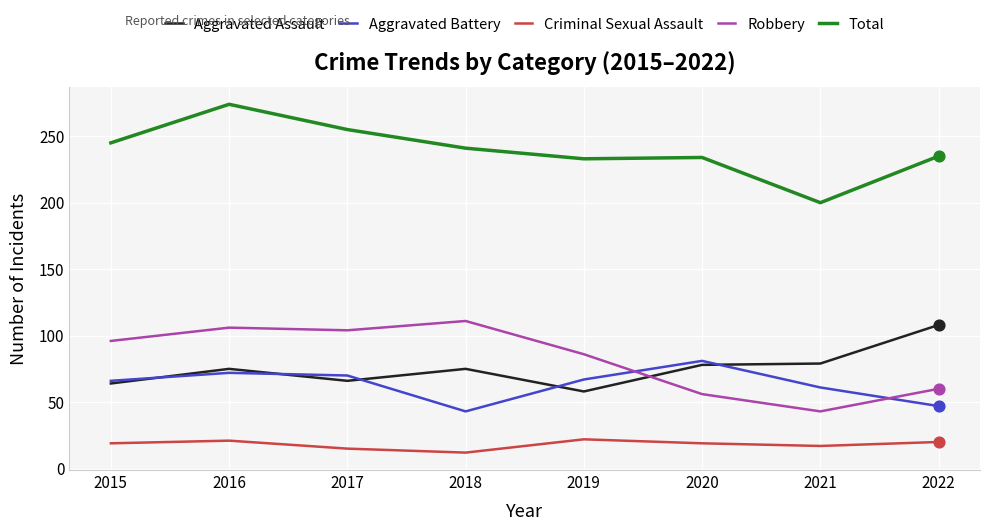

What is the total value across all series at 2015?

490